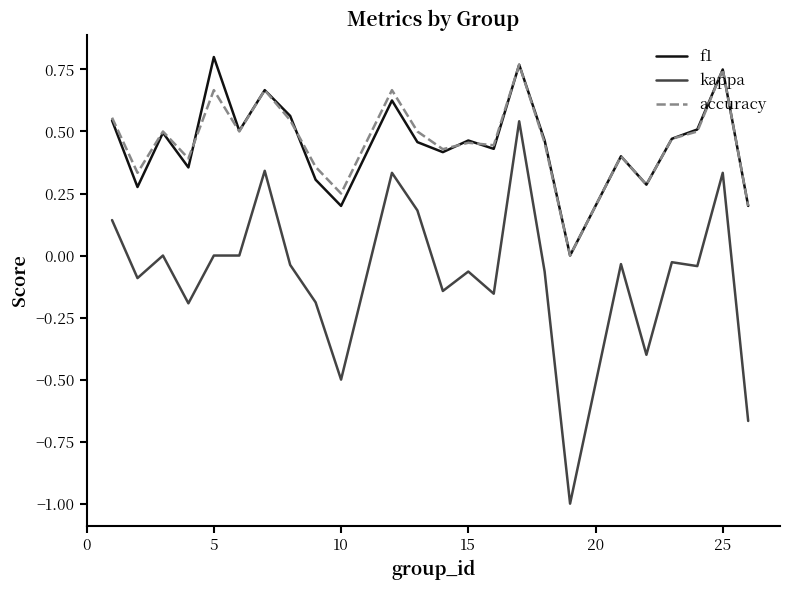

Which series has the largest range (max minus min)?

kappa